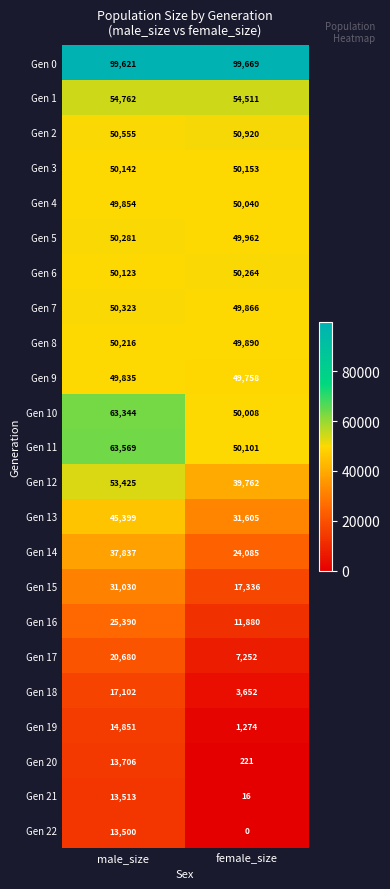

True or false: Gen 22 has a value of 6507 at female_size.

False